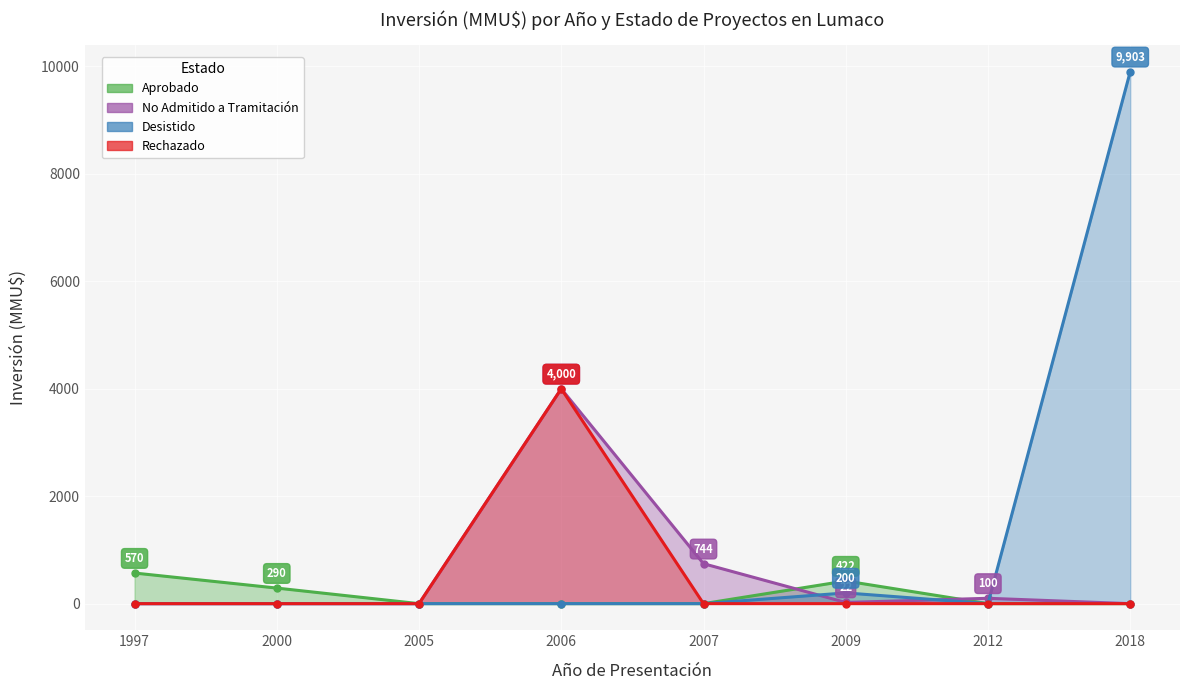

Rank the series at 2006 from lowest to highest value.

Aprobado, Desistido, No Admitido a Tramitación, Rechazado